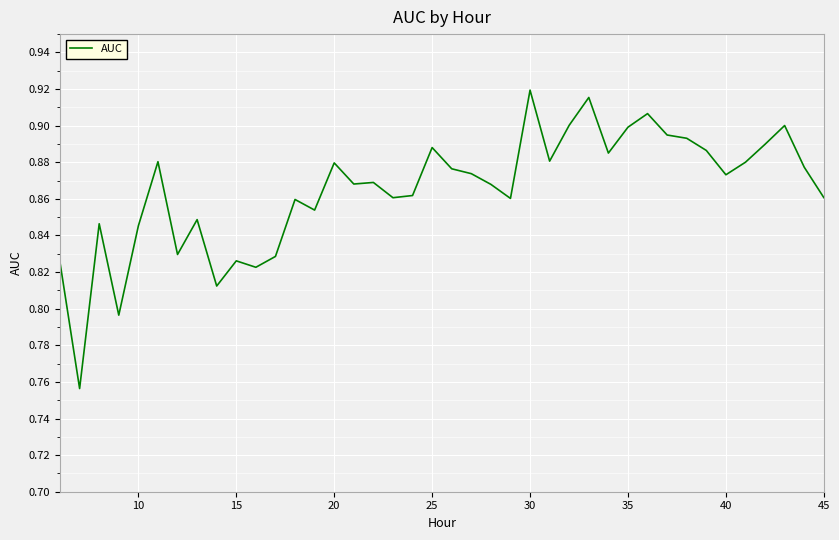

How many lines are shown in the chart?

1